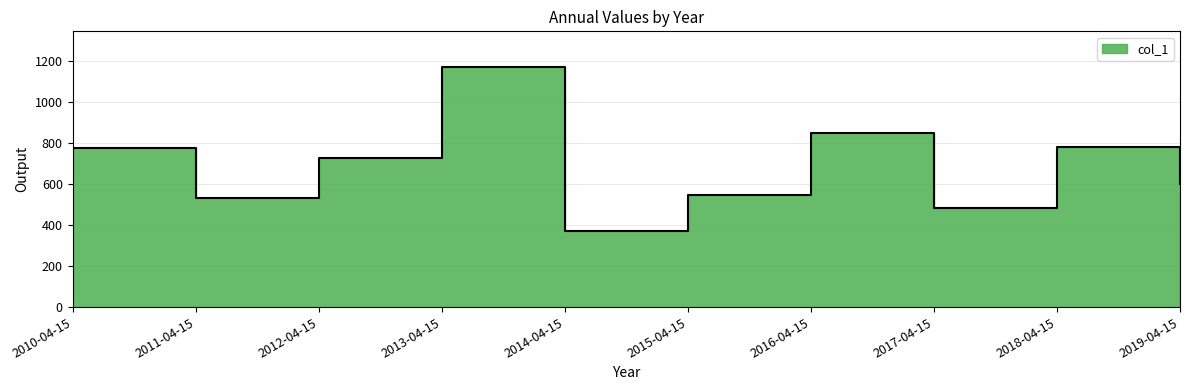

The value at 2016-04-15 is 849.5. True or false?

True